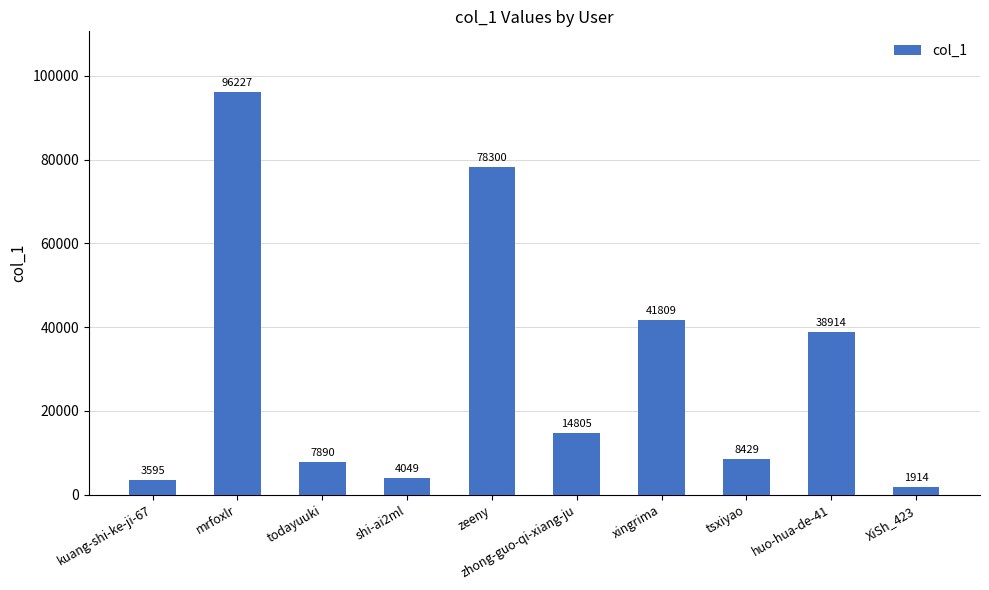

What is the difference between the values at mrfoxlr and zhong-guo-qi-xiang-ju?

81422